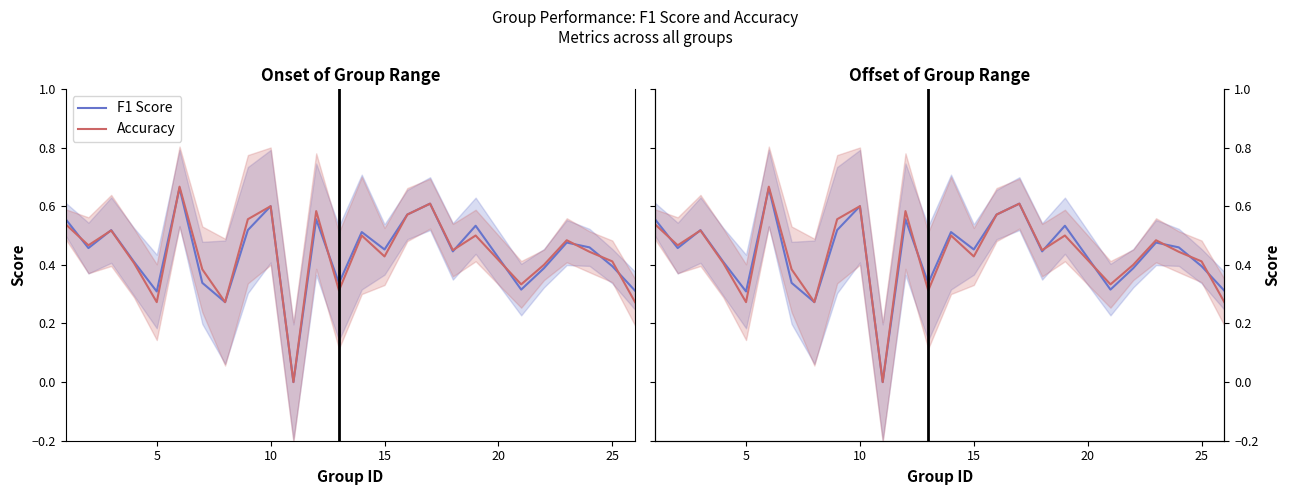

Which series has the largest range (max minus min)?

Accuracy